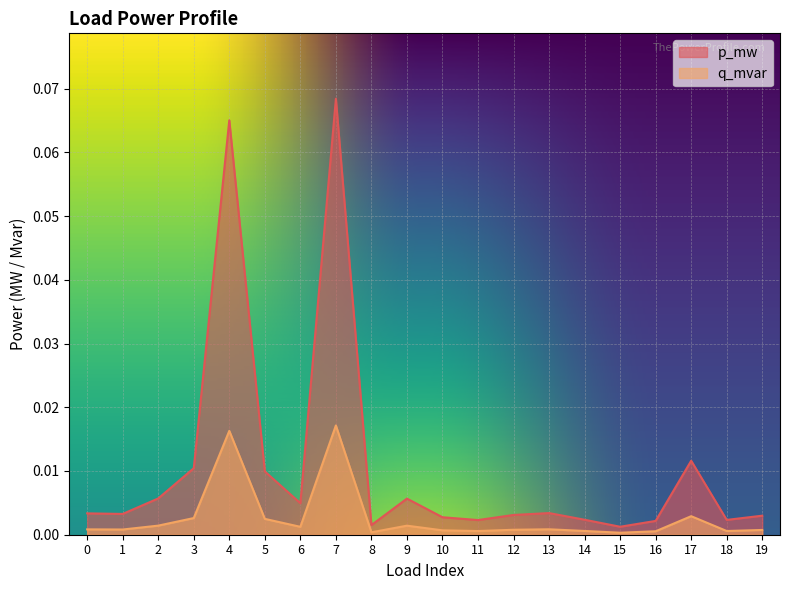

How many lines are shown in the chart?

2